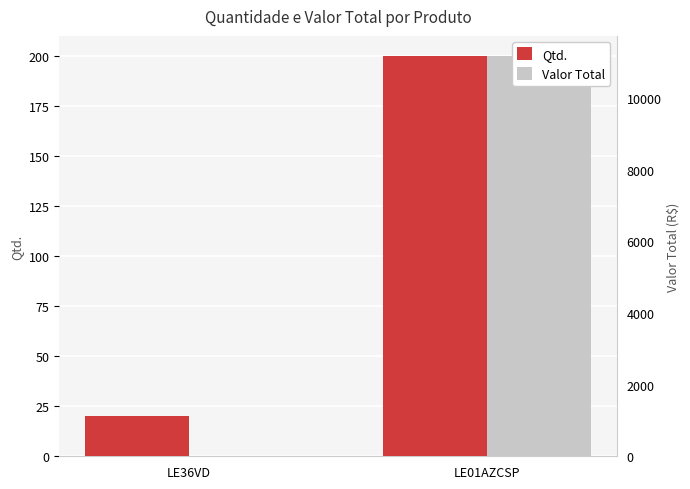

What is the difference between the maximum and minimum values in the Valor Total series?

200